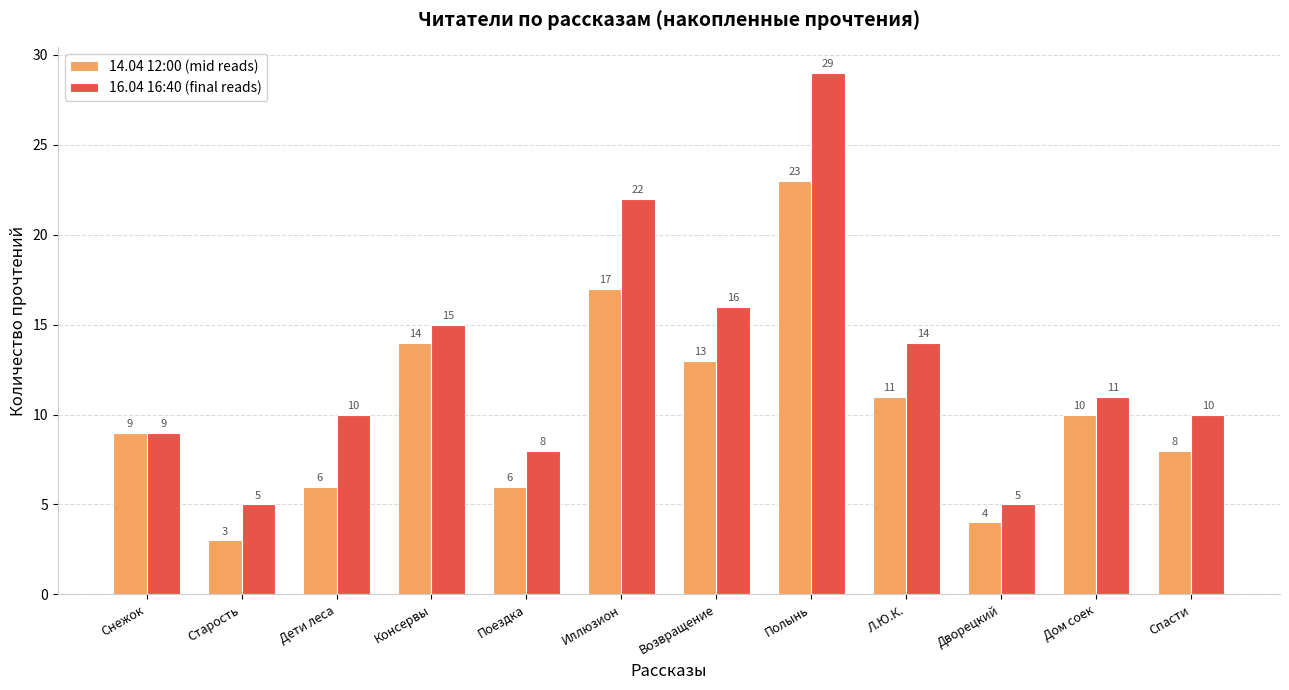

Count the number of categories in the chart.

12